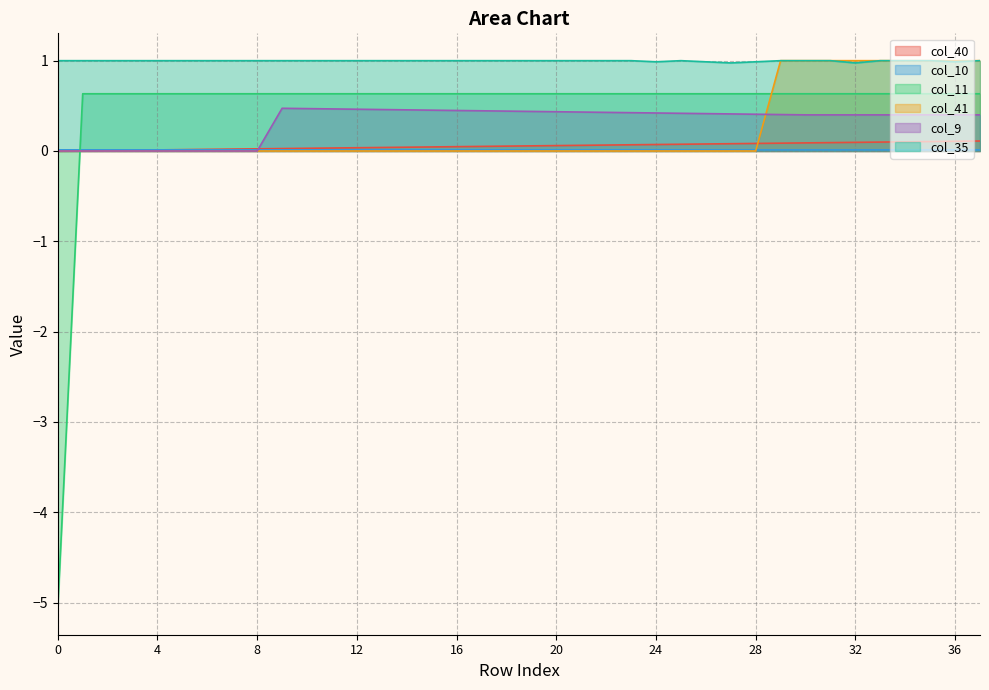

Reading right to left, transcribe all the data shown in this chart.

col_40: 0.1	0.1	0.1	0.1	0.1	0.1	0.1	0.1	0.1	0.1	0.1	0.1	0.1	0.1	0.1	0.1	0.1	0.1	0.1	0.1	0.1	0.0	0.0	0.0	0.0	0.0	0.0	0.0	0.0	0.0	0.0	0.0	0.0	0.0	0.0	0.0	0.0	0.0
col_10: 0.0	0.0	0.0	0.0	0.0	0.0	0.0	0.0	0.0	0.0	0.0	0.0	0.0	0.0	0.0	0.0	0.0	0.0	0.0	0.0	0.0	0.0	0.0	0.0	0.0	0.0	0.0	0.0	0.0	0.0	0.0	0.0	0.0	0.0	0.0	0.0	0.0	0.0
col_11: 0.6	0.6	0.6	0.6	0.6	0.6	0.6	0.6	0.6	0.6	0.6	0.6	0.6	0.6	0.6	0.6	0.6	0.6	0.6	0.6	0.6	0.6	0.6	0.6	0.6	0.6	0.6	0.6	0.6	0.6	0.6	0.6	0.6	0.6	0.6	0.6	0.6	-5.1
col_41: 1.0	1.0	1.0	1.0	1.0	1.0	1.0	1.0	1.0	0.0	0.0	0.0	0.0	0.0	0.0	0.0	0.0	0.0	0.0	0.0	0.0	0.0	0.0	0.0	0.0	0.0	0.0	0.0	0.0	0.0	0.0	0.0	0.0	0.0	0.0	0.0	0.0	0.0
col_9: 0.4	0.4	0.4	0.4	0.4	0.4	0.4	0.4	0.4	0.4	0.4	0.4	0.4	0.4	0.4	0.4	0.4	0.4	0.4	0.4	0.4	0.4	0.5	0.5	0.5	0.5	0.5	0.5	0.5	0.0	0.0	0.0	0.0	0.0	0.0	0.0	0.0	0.0
col_35: 1.0	1.0	1.0	1.0	1.0	1.0	1.0	1.0	1.0	1.0	1.0	1.0	1.0	1.0	1.0	1.0	1.0	1.0	1.0	1.0	1.0	1.0	1.0	1.0	1.0	1.0	1.0	1.0	1.0	1.0	1.0	1.0	1.0	1.0	1.0	1.0	1.0	1.0